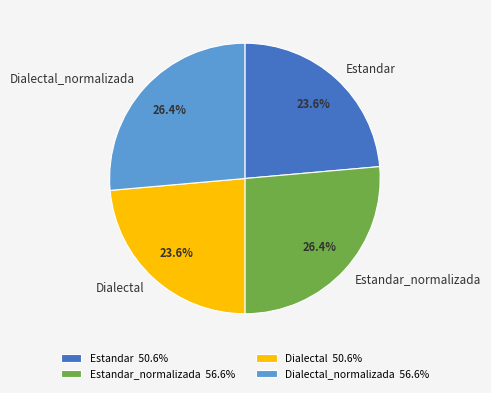

Count the number of slices in the pie.

4